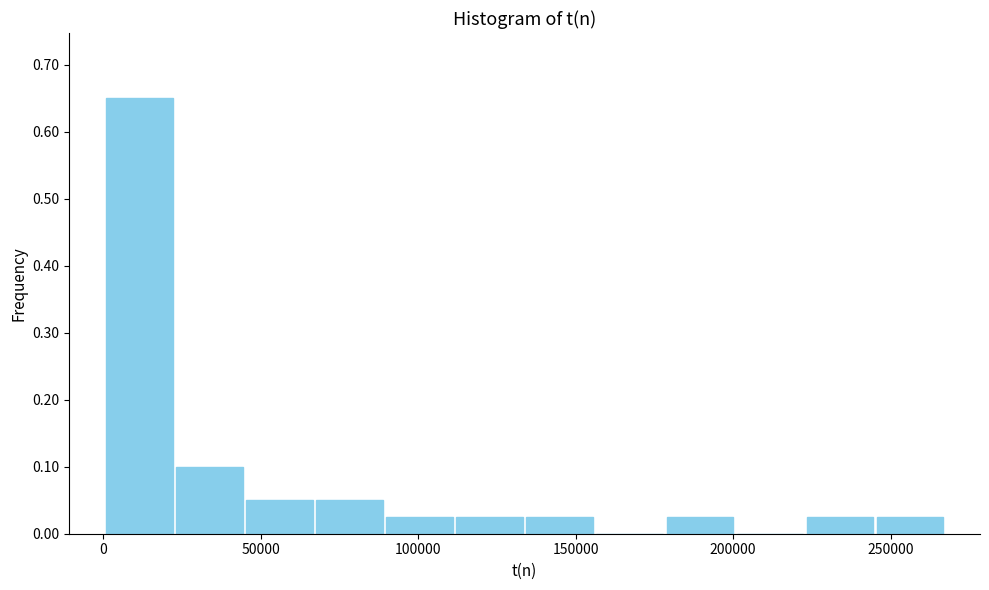

Reading left to right, transcribe this chart: for each bar, give the range it covers on the x-axis and its height. Neither the bar edges nor the heights are printed on the chart, so give them approximately, as read against the axes.

0 to 25000: 0.65
25000 to 45000: 0.10
45000 to 65000: 0.05
65000 to 90000: 0.05
90000 to 110000: 0.03
110000 to 135000: 0.03
135000 to 155000: 0.03
155000 to 180000: 0
180000 to 200000: 0.03
200000 to 225000: 0
225000 to 245000: 0.03
245000 to 265000: 0.03